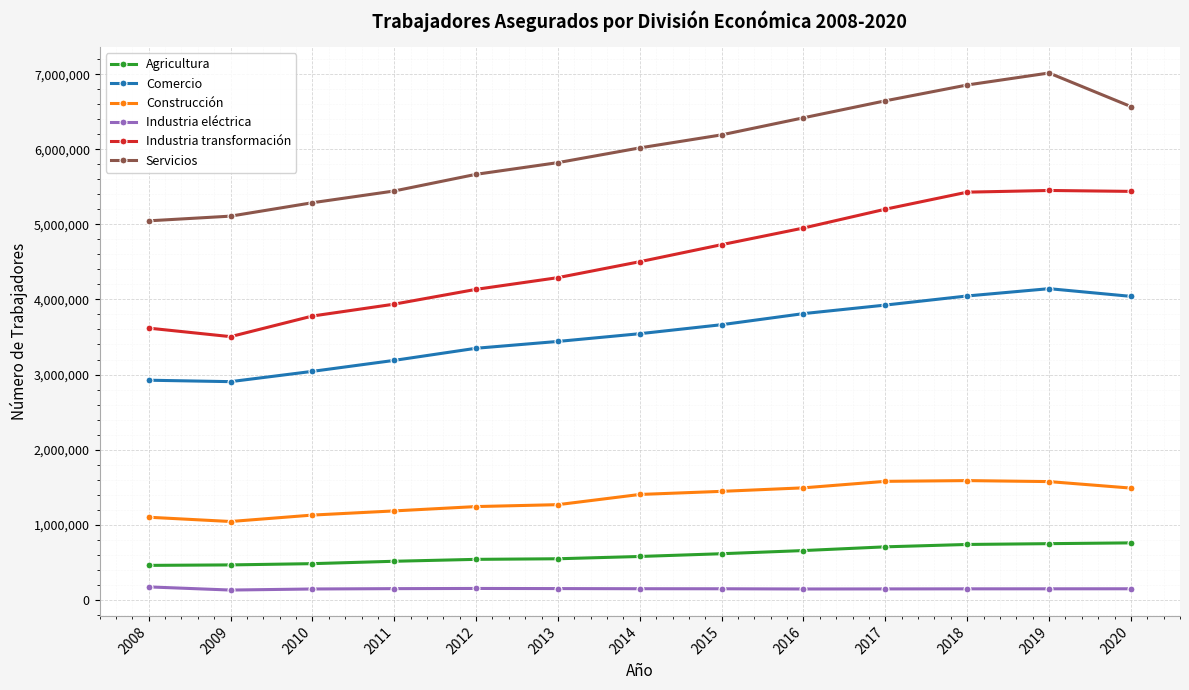

Does the chart display data point markers on the line(s)?

Yes